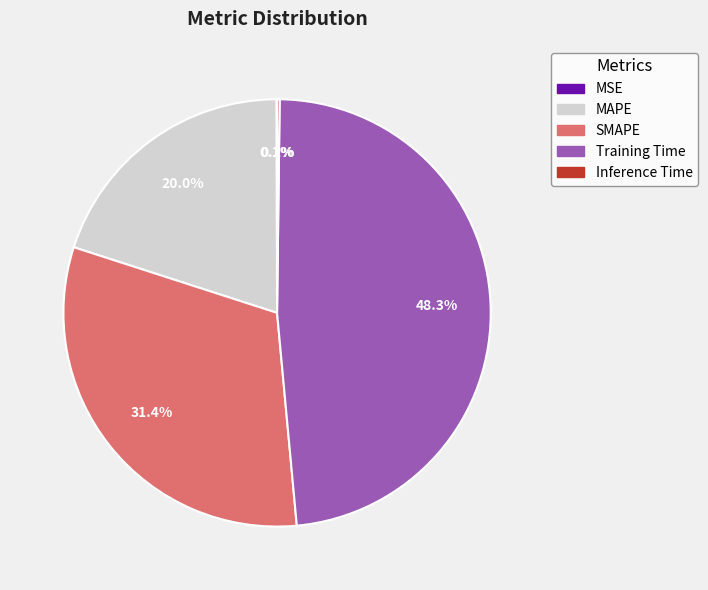

Is there a majority slice in this chart?

No